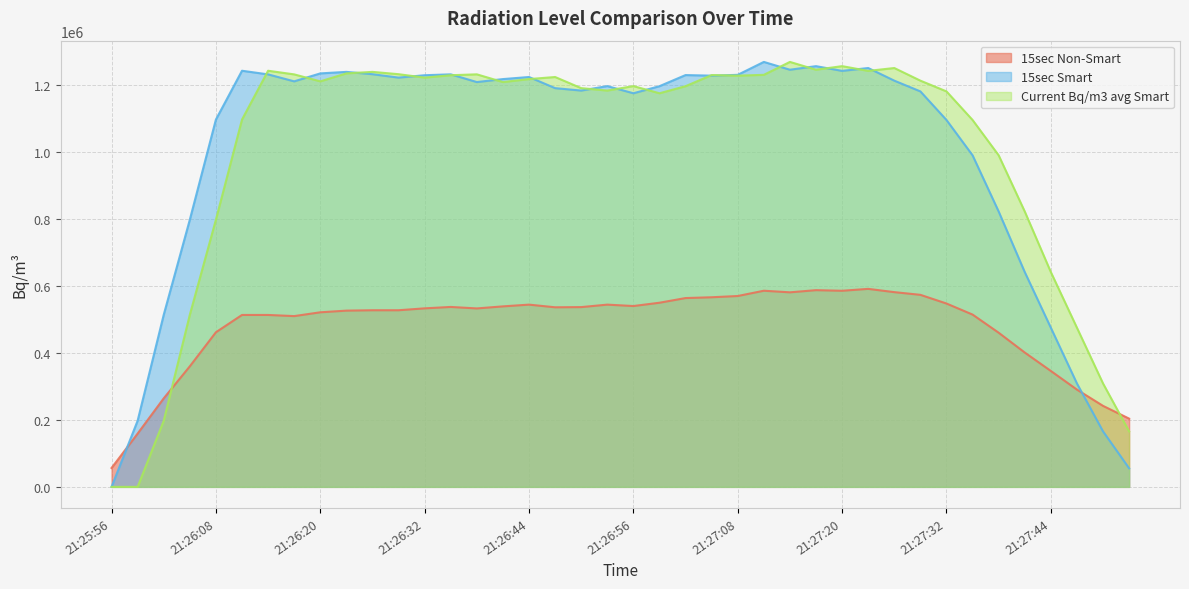

Rank the series at 21:25:56 from lowest to highest value.

15sec Smart, Current Bq/m3 avg Smart, 15sec Non-Smart